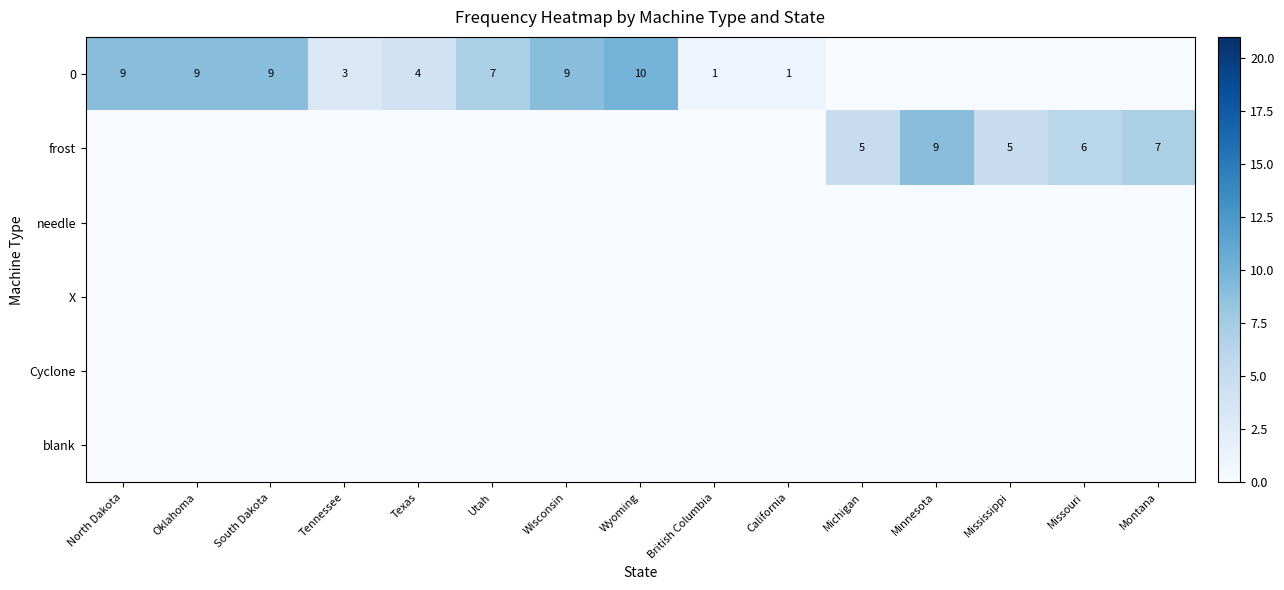

True or false: frost has a value of 5 at Michigan.

True